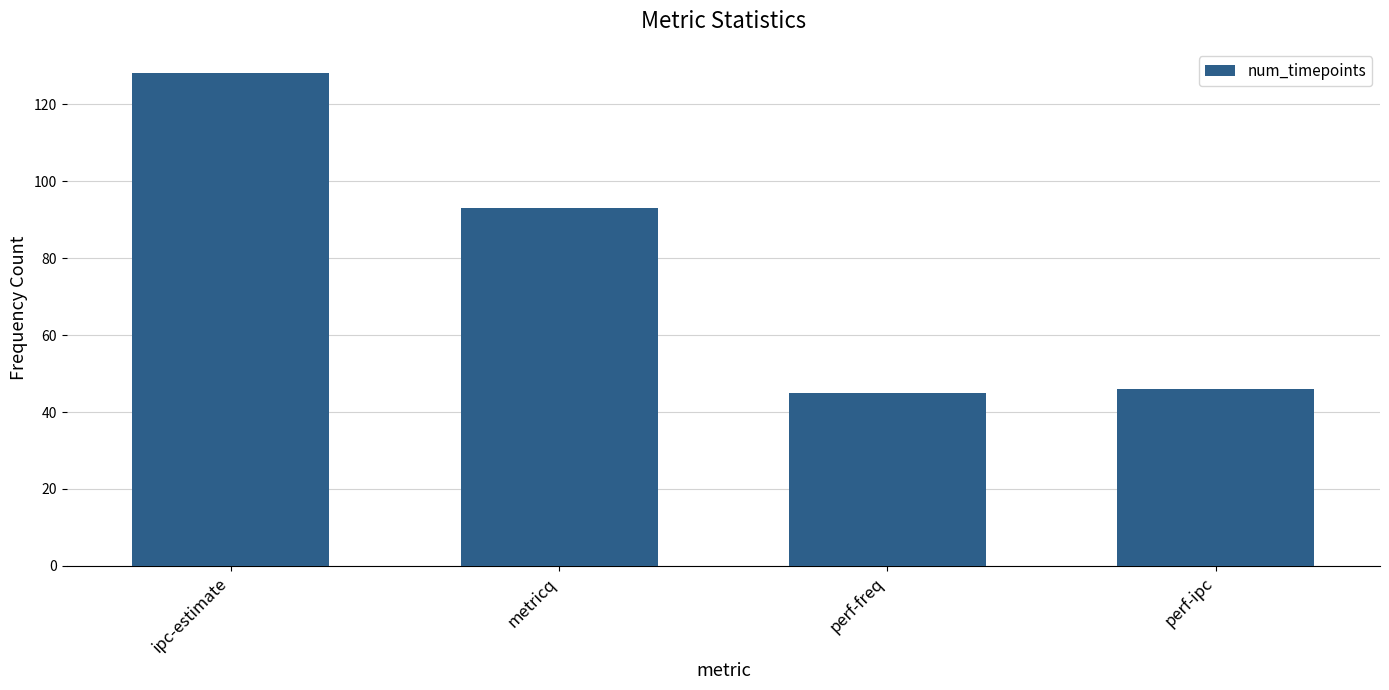

What is the average value?

78